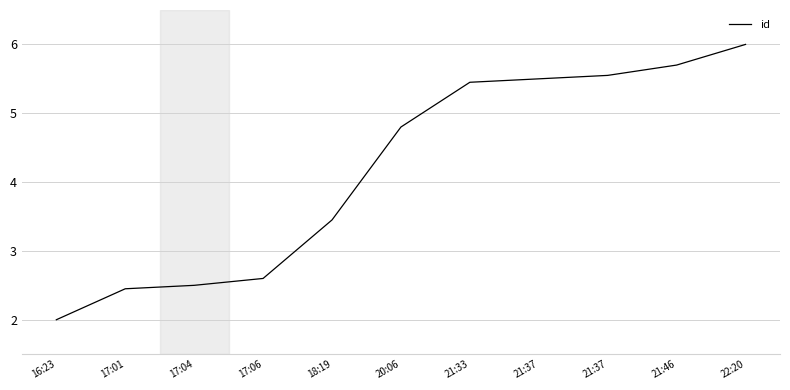

Is this an area chart (filled region under the line)?

No